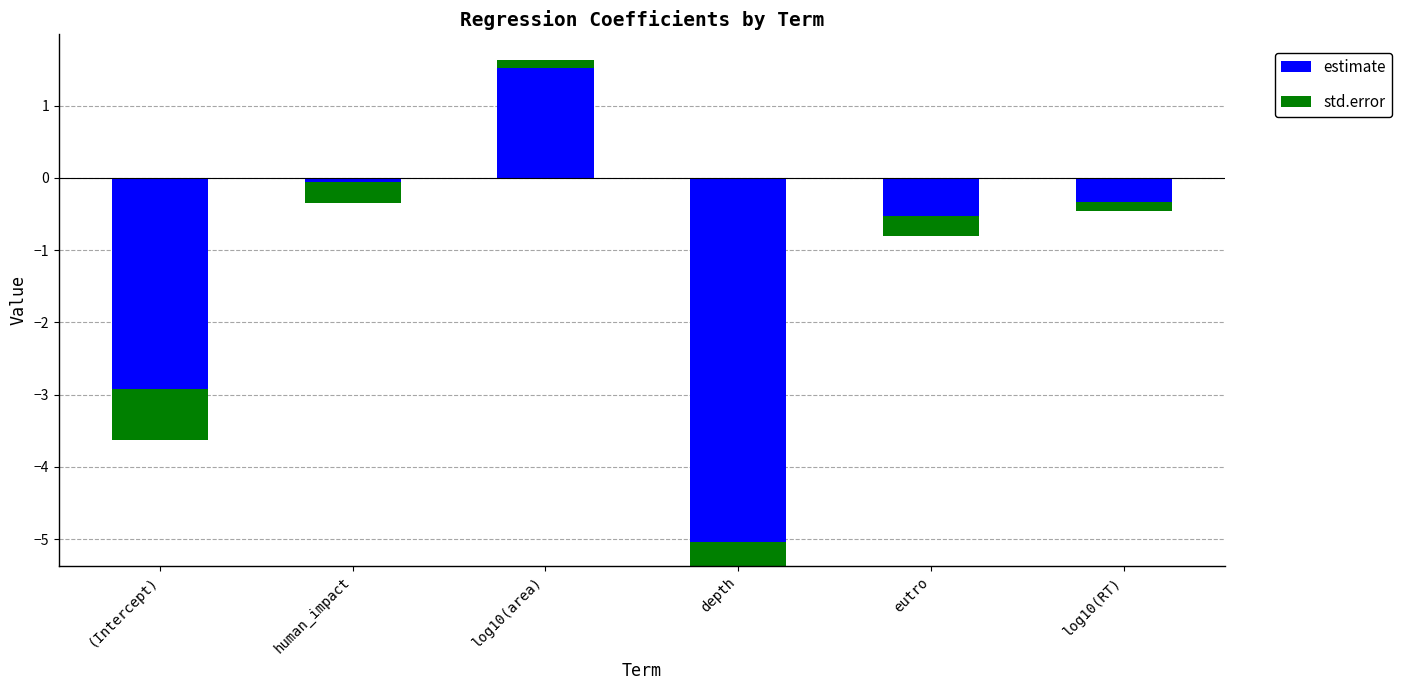

How many data points in estimate are above 0?

1